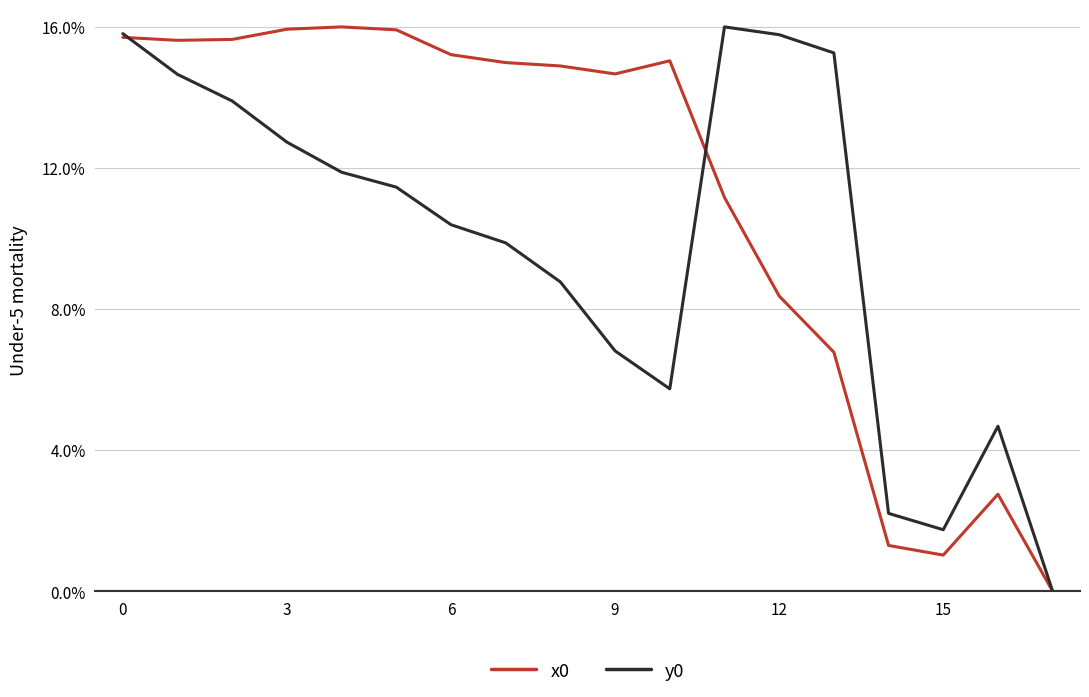

How many interior local peaks does the x0 series have?

3